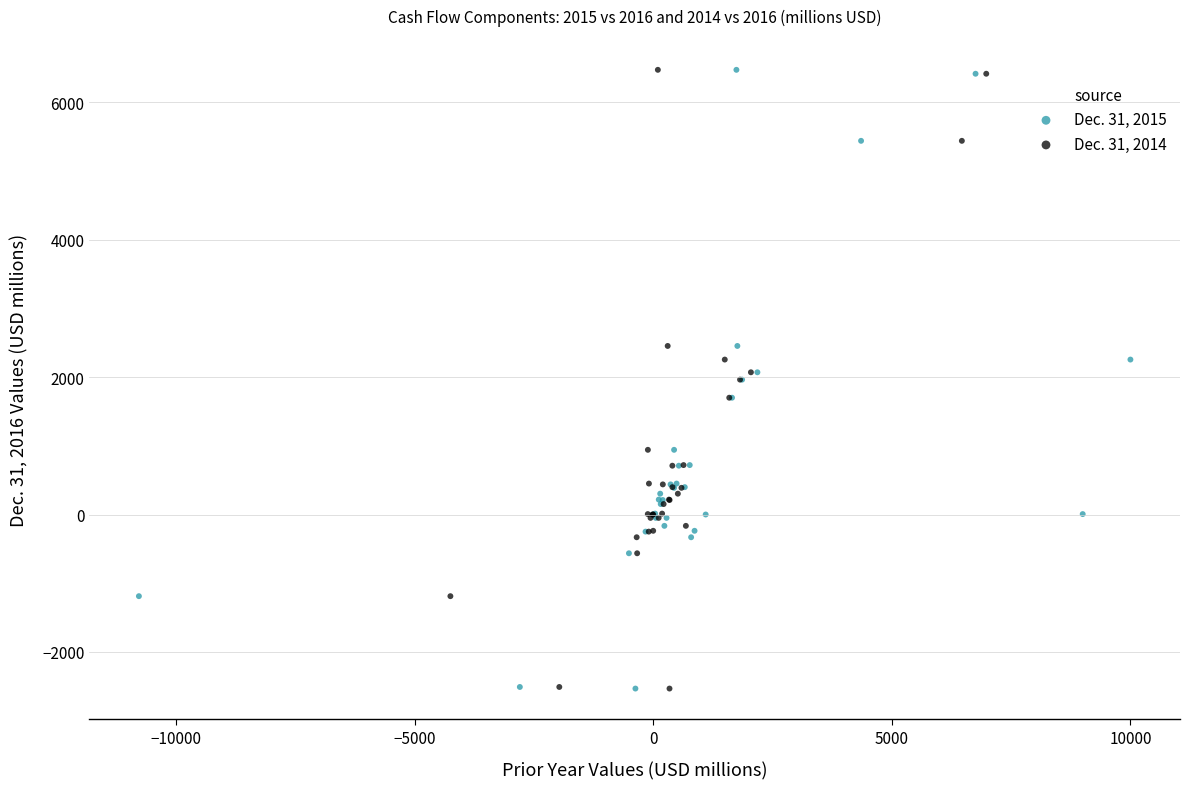

What are all the series names shown in the legend?

Dec. 31, 2015, Dec. 31, 2014